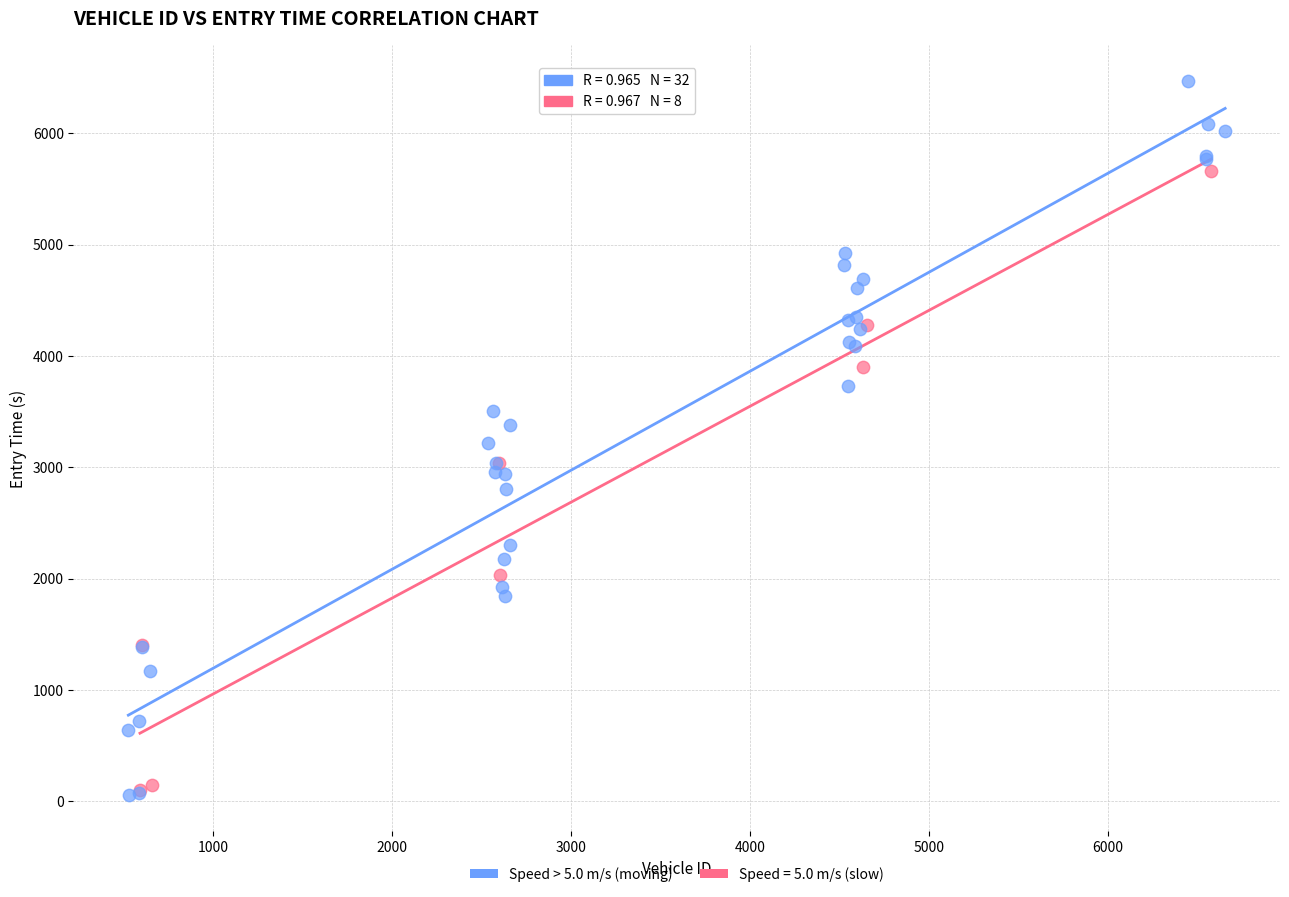

Which series has the largest Y range (max minus min)?

Speed > 5.0 m/s (moving)